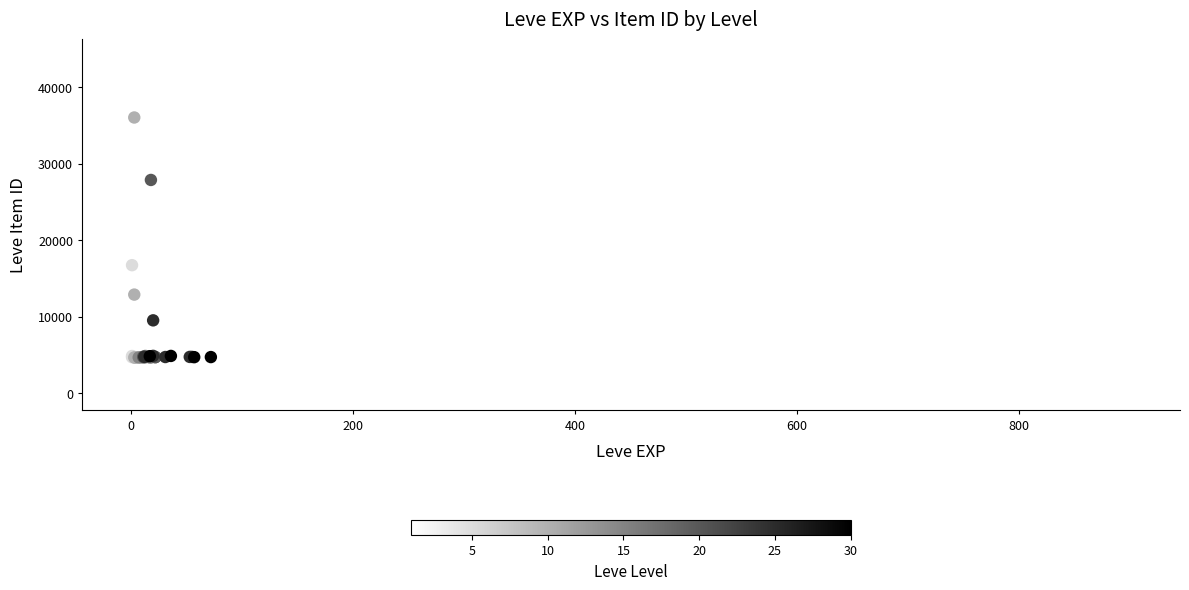

What Y value in the scatter plot is closest to 22050?

16734